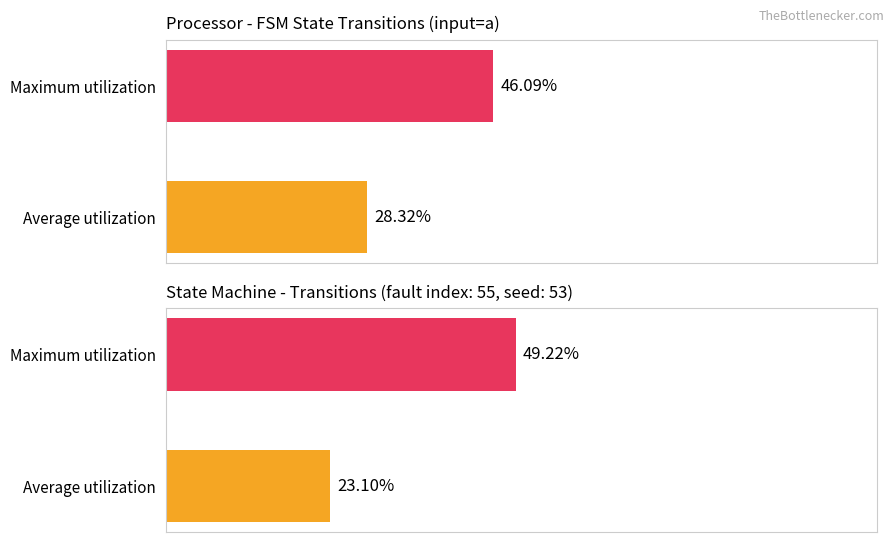

How many data points in input=b are above 49?

1